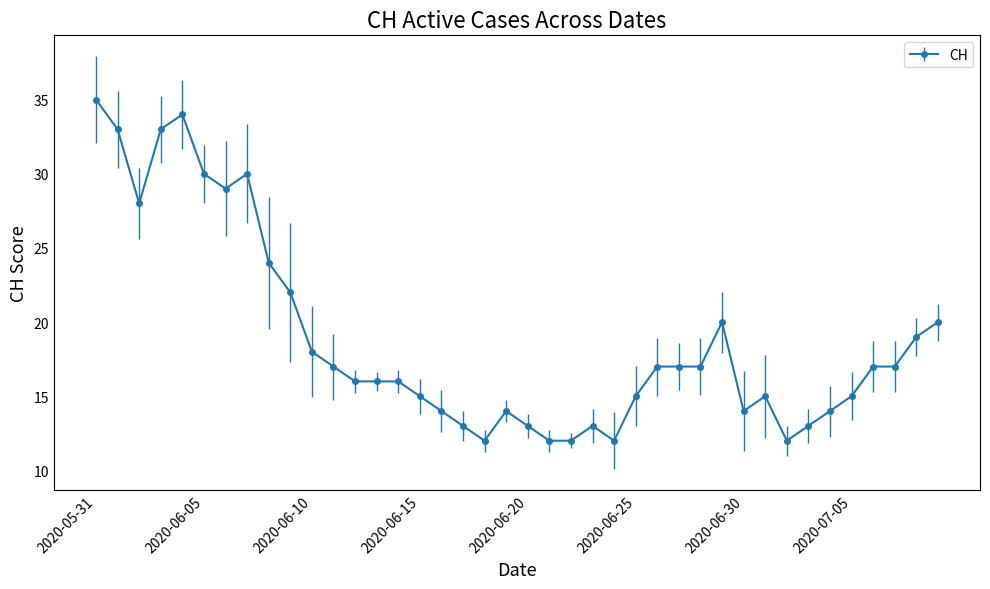

Reading left to right, list all the values displayed in this chart.

35	33	28	33	34	30	29	30	24	22	18	17	16	16	16	15	14	13	12	14	13	12	12	13	12	15	17	17	17	20	14	15	12	13	14	15	17	17	19	20